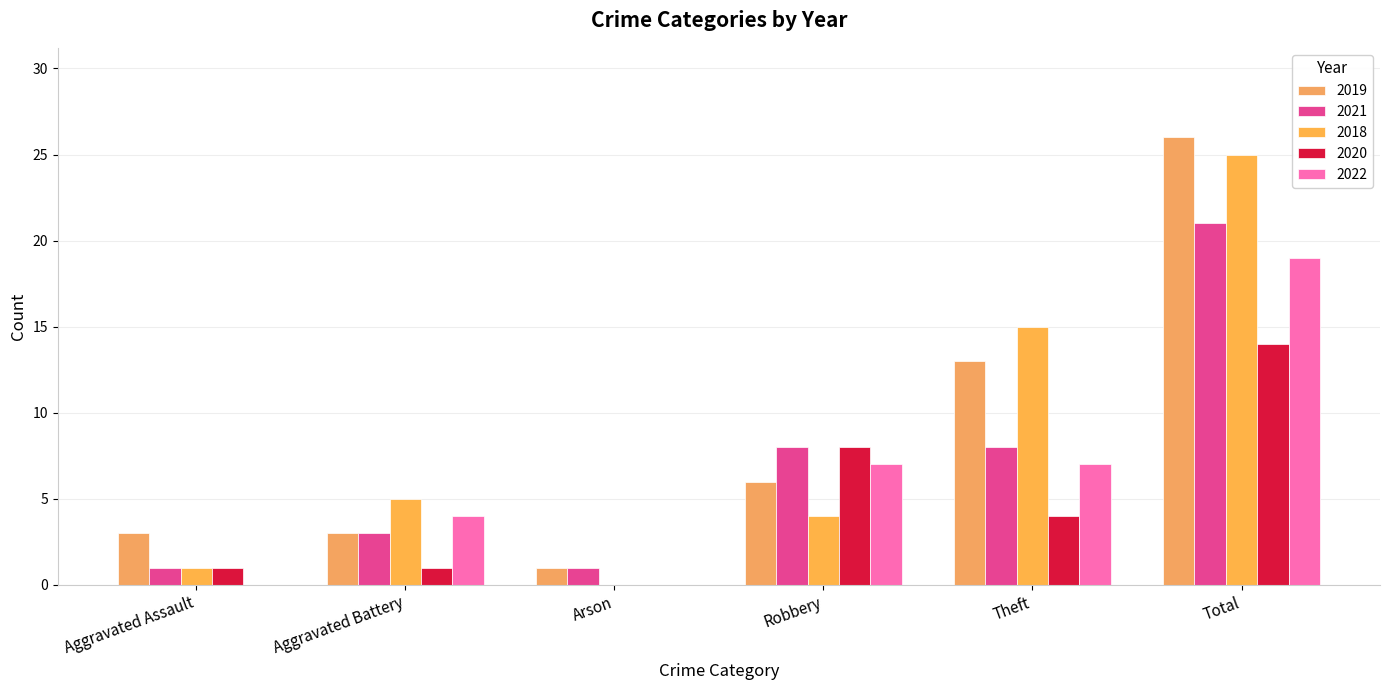

What is the approximate value of 2021 at Theft, to the nearest 10?

10